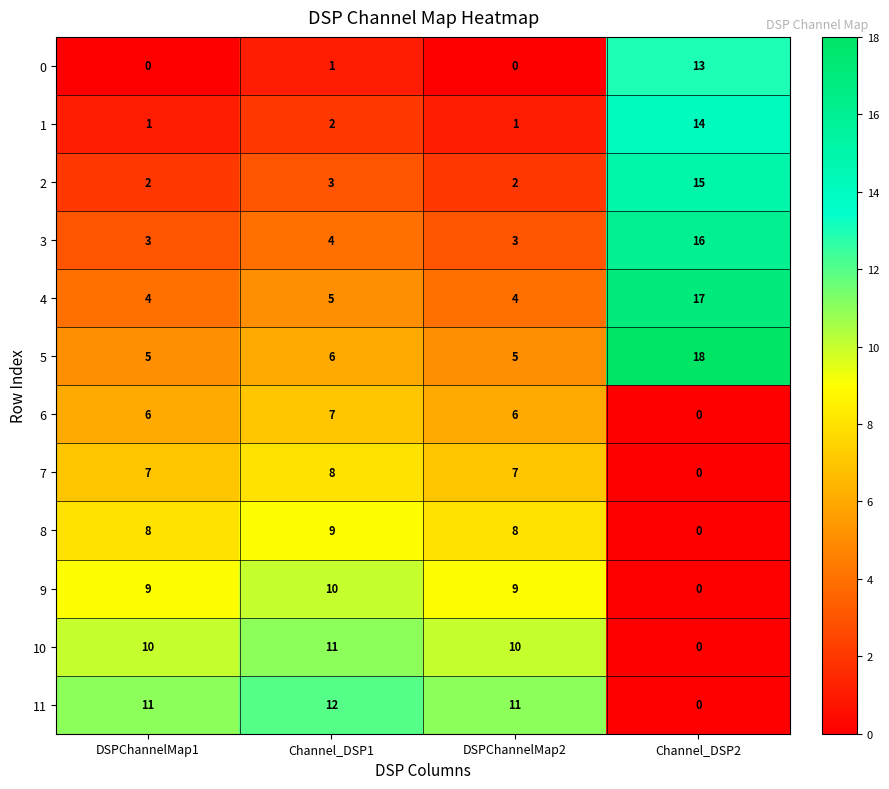

Count the number of categories in the chart.

4